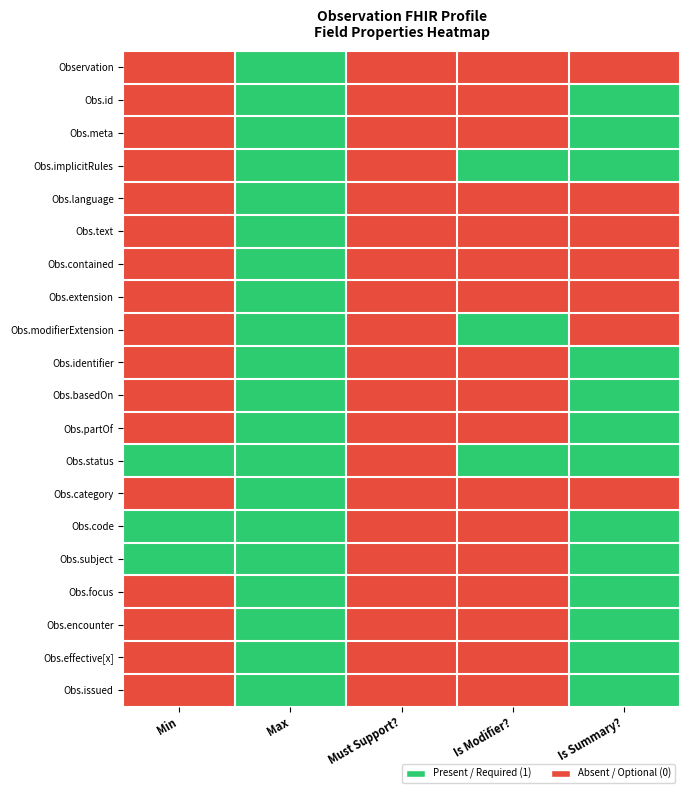

Between Max and Min, which is larger?

Max